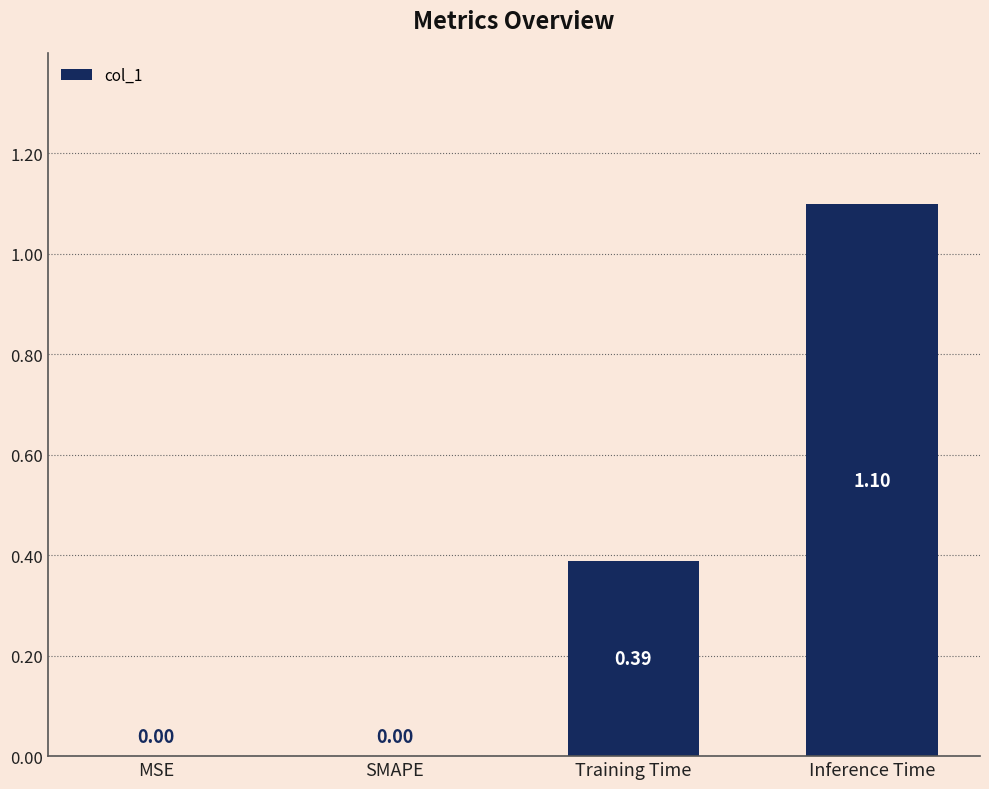

What is the change in value from SMAPE to Inference Time?

+1.1